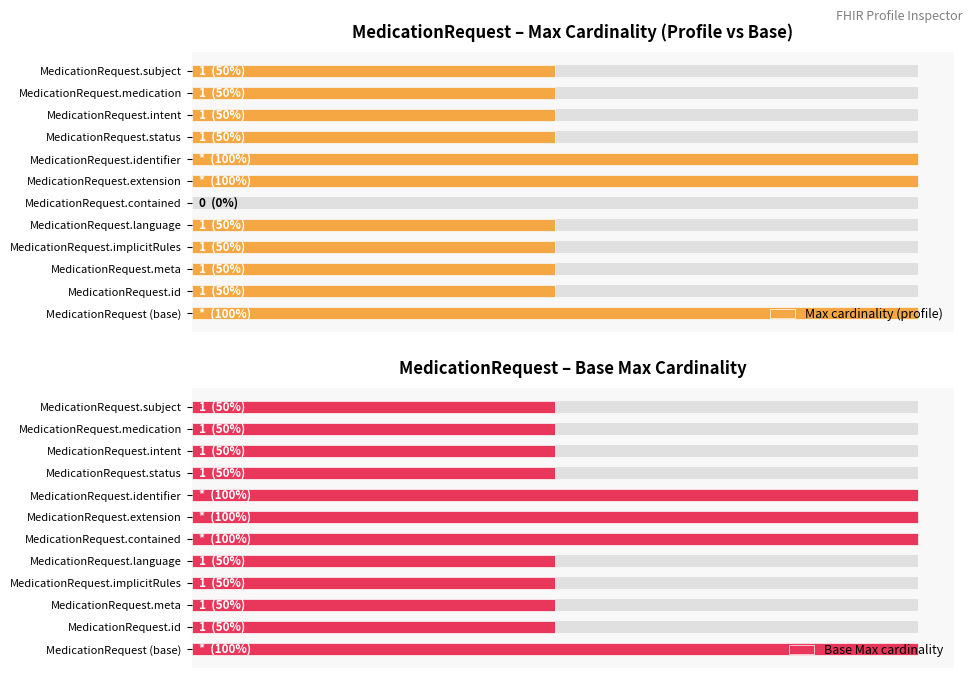

Does the chart contain any negative values?

No